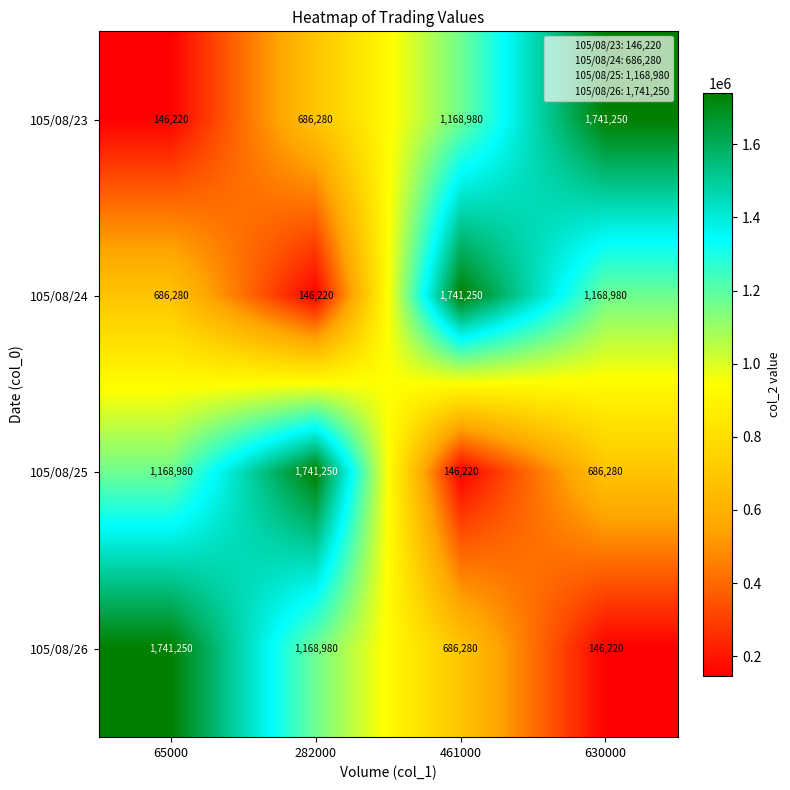

At how many categories does at least one series exceed 254861?

4